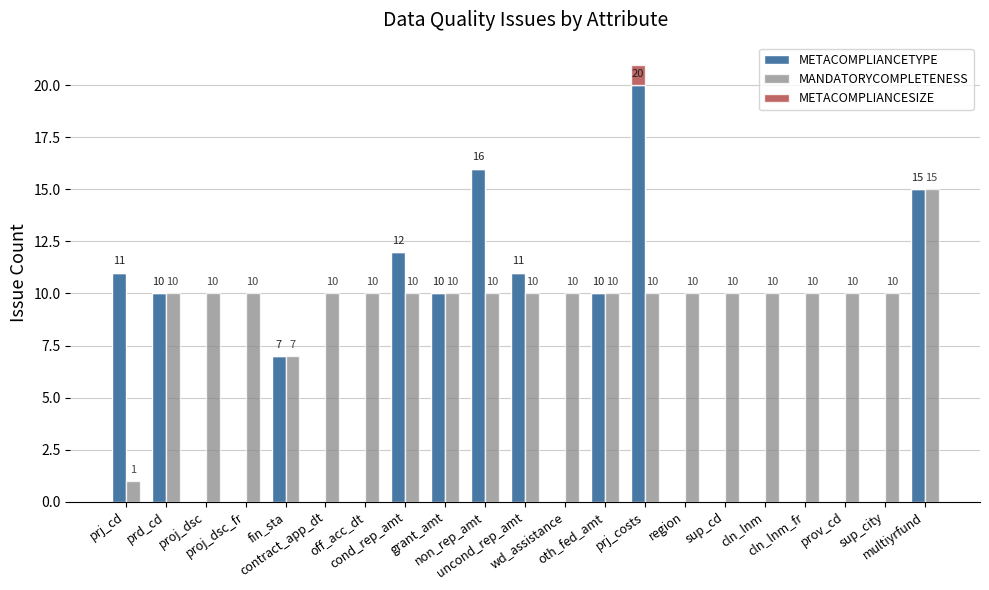

How many bars are there in each group?

3